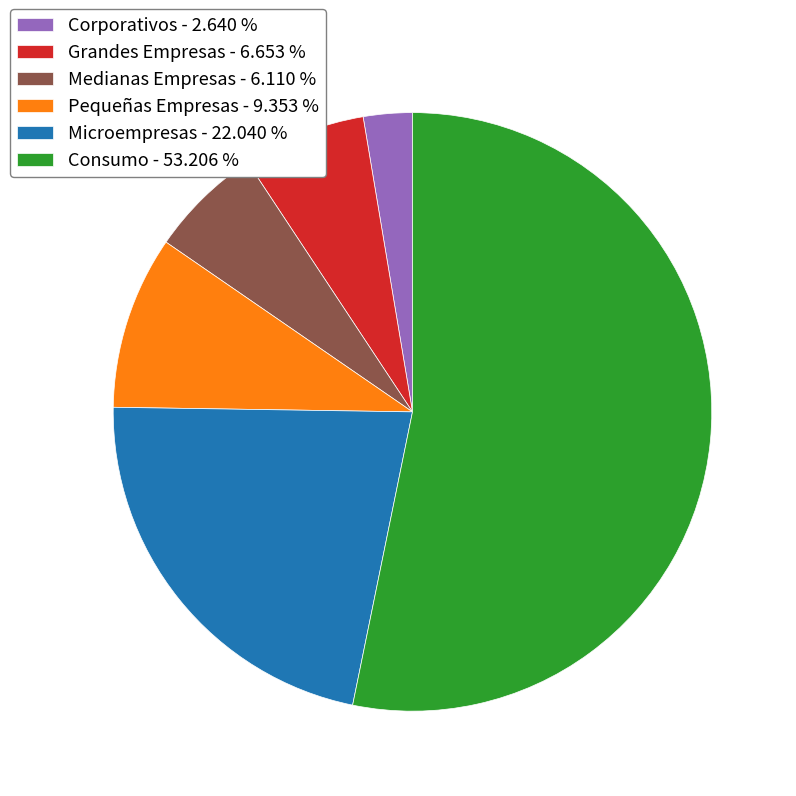

How many segments does this pie chart have?

6